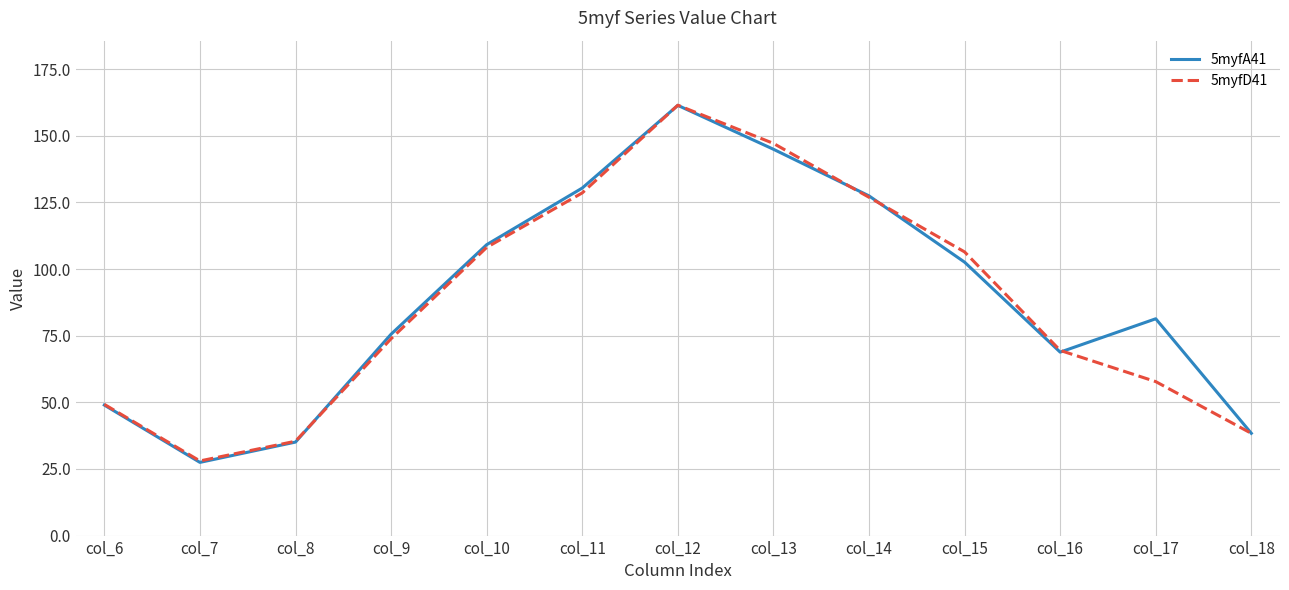

Reading left to right, what are all the values shown in this chart?

5myfA41: col_6=49.0	col_7=27.5	col_8=35.1	col_9=75.6	col_10=109.1	col_11=130.4	col_12=161.4	col_13=144.9	col_14=127.5	col_15=102.6	col_16=68.8	col_17=81.3	col_18=38.4
5myfD41: col_6=49.2	col_7=28.0	col_8=35.4	col_9=73.9	col_10=108.1	col_11=128.6	col_12=161.5	col_13=147.1	col_14=126.9	col_15=106.4	col_16=69.5	col_17=57.8	col_18=38.4